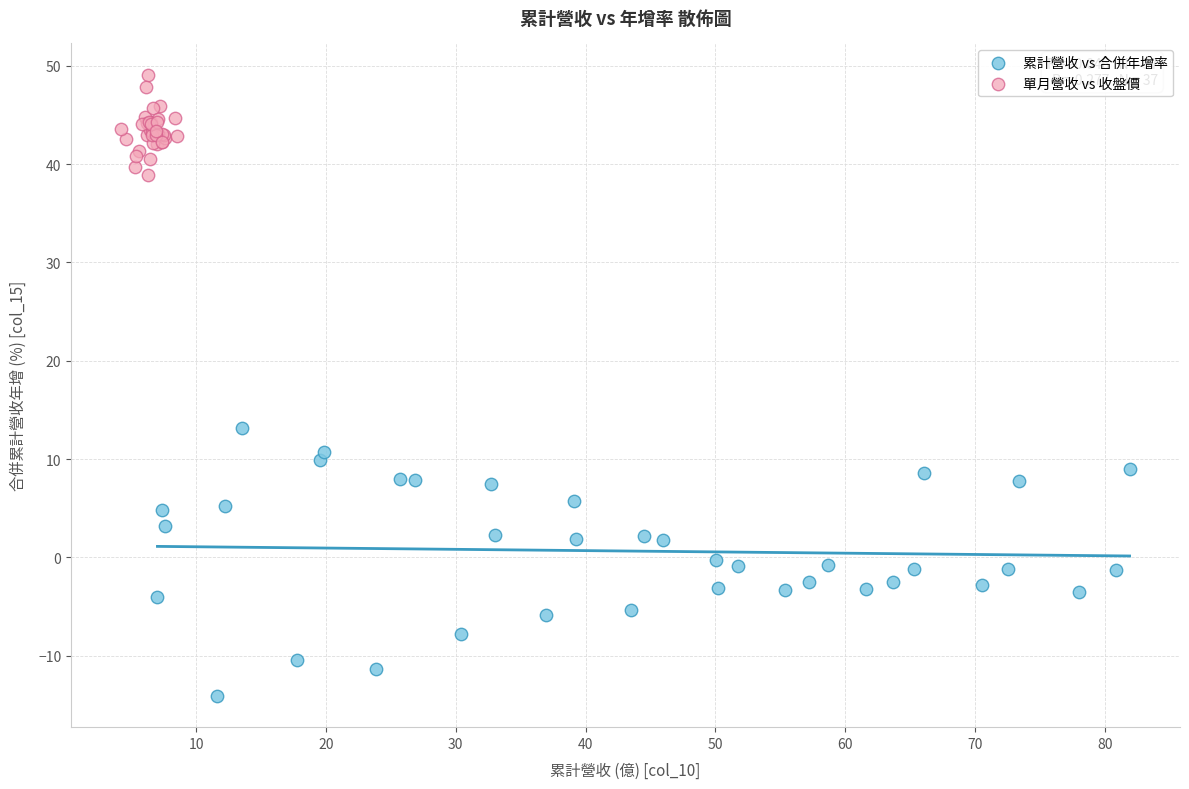

Which series has the largest Y range (max minus min)?

累計營收 vs 合併年增率